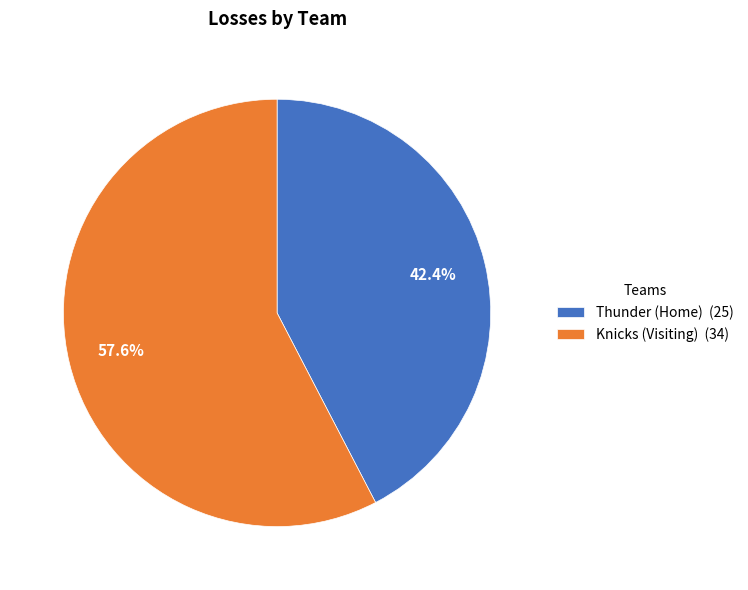

Count the number of slices in the pie.

2